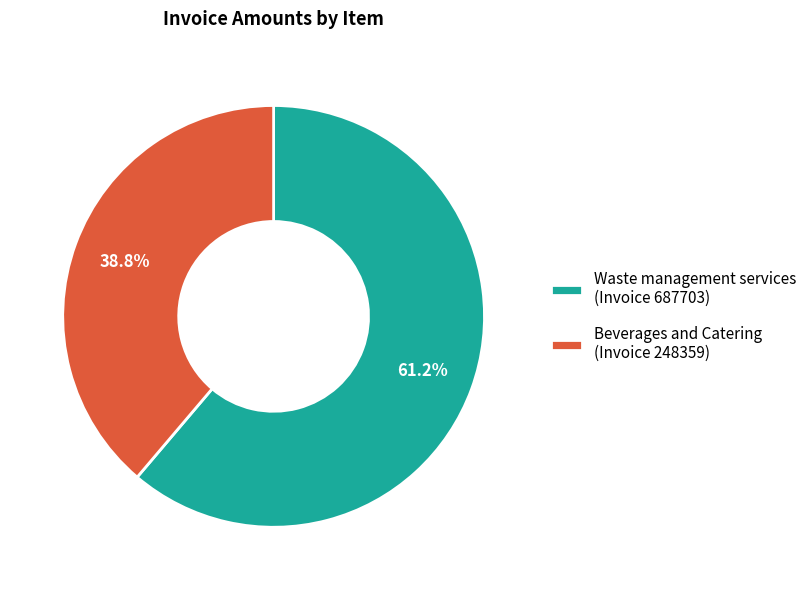

Is there any slice that represents more than half of the pie?

Yes